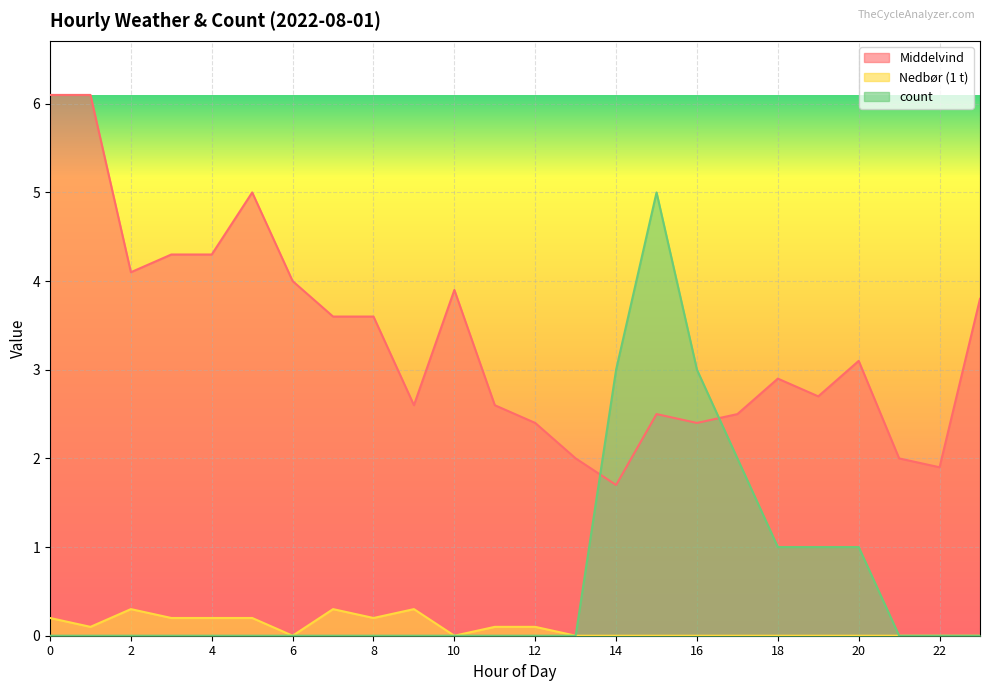

At which category does count reach its first local peak?

15